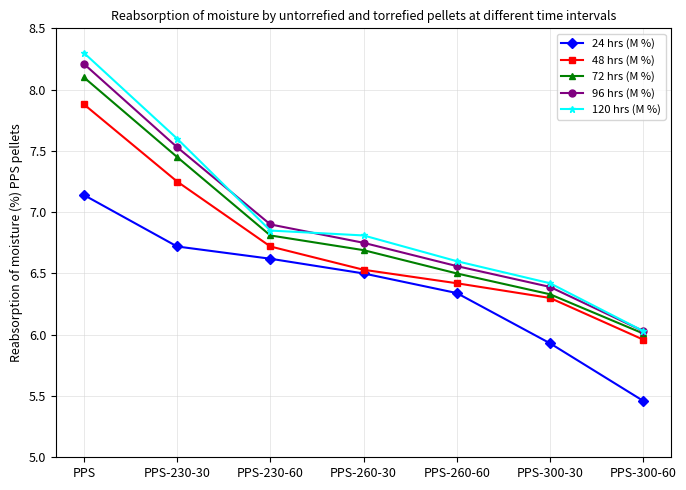

Which series has the widest spread of values?

120 hrs (M %)